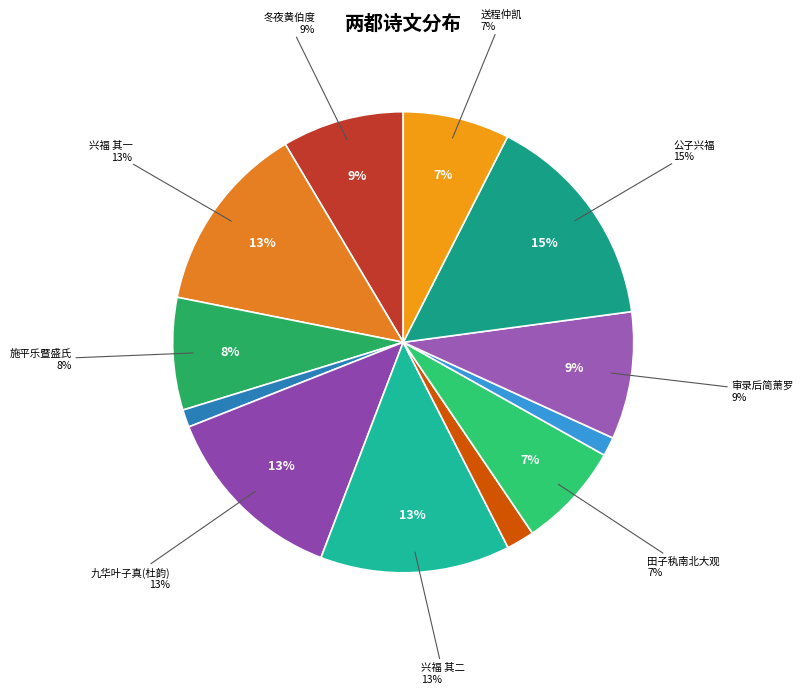

To the nearest percent, what is the difference between the 杂咏七言·宁草两都卿云赋 and 九华叶子真赋汴吴两都极陈治乱之原仍有诗用 slice percentages?

1%